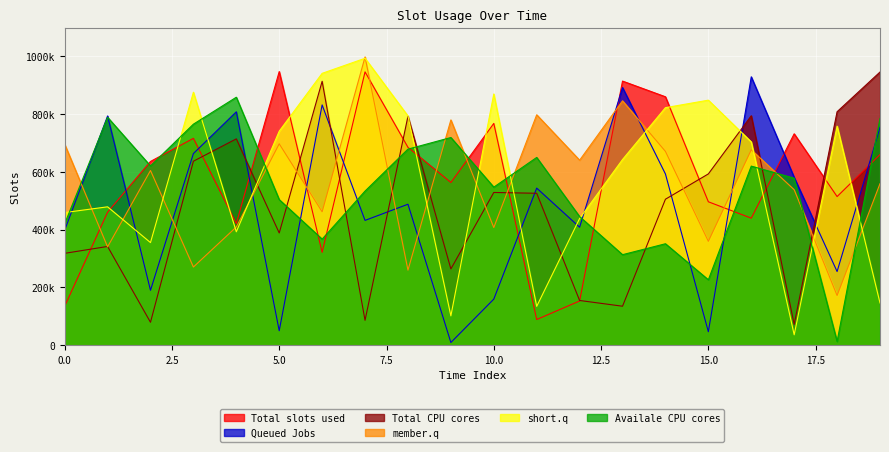

Between which two adjacent categories do Row1 and Row3 first intersect?

0 and 1